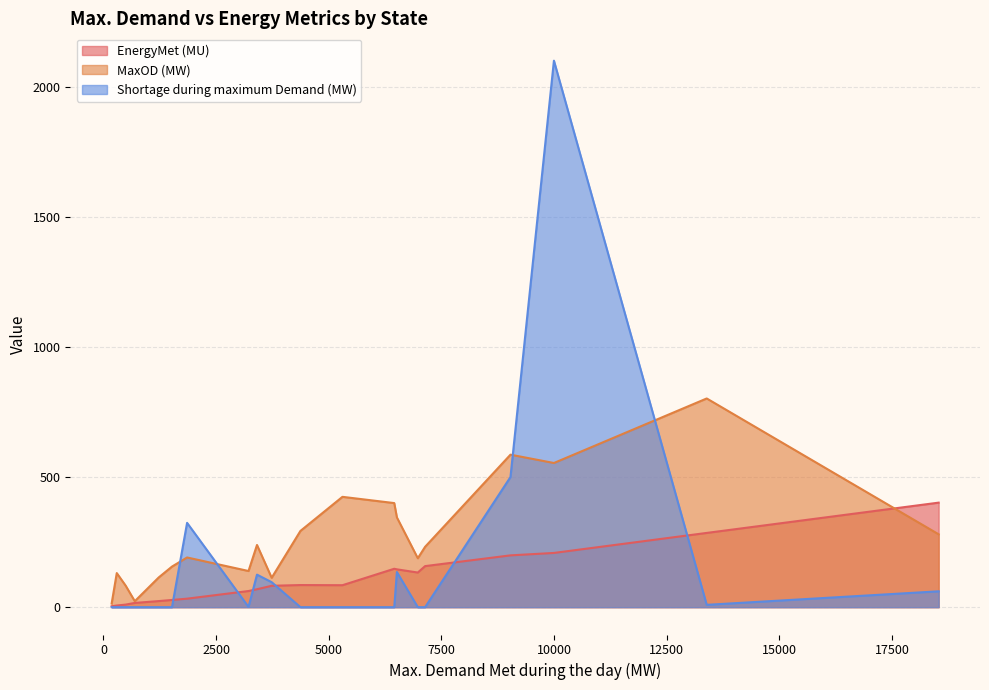

What is the difference between the second highest and minimum values in the Shortage during maximum Demand (MW) series?

500.0